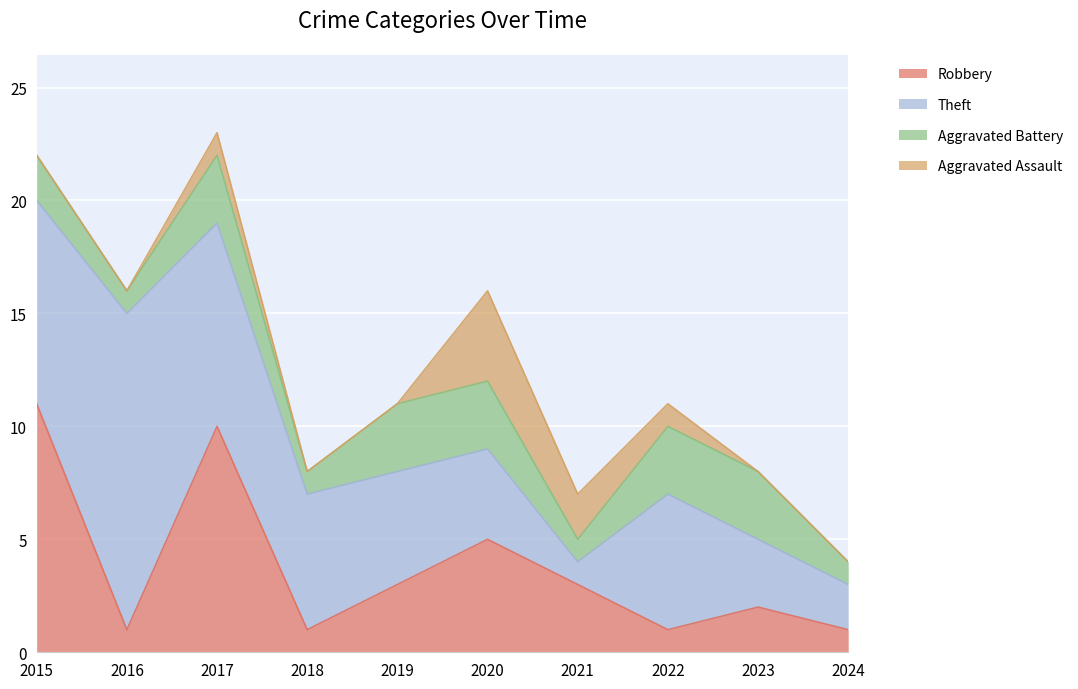

The Theft series shows 5 at 2023. True or false?

False